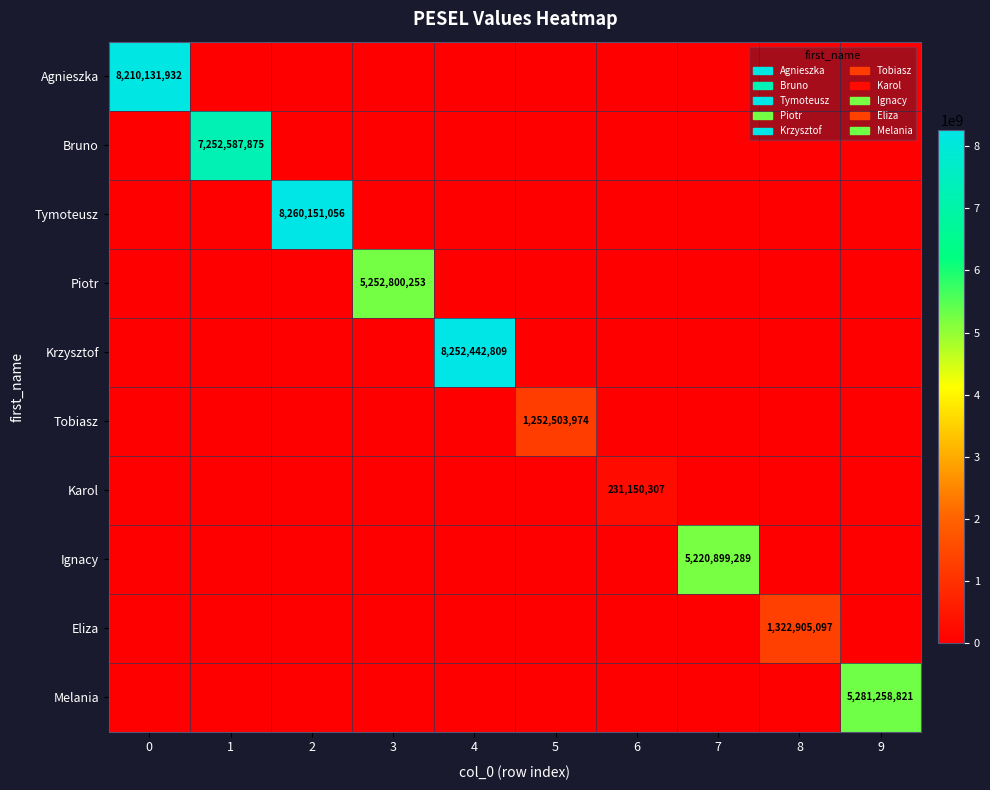

Is it true that Karol equals 137823475 at 6?

False